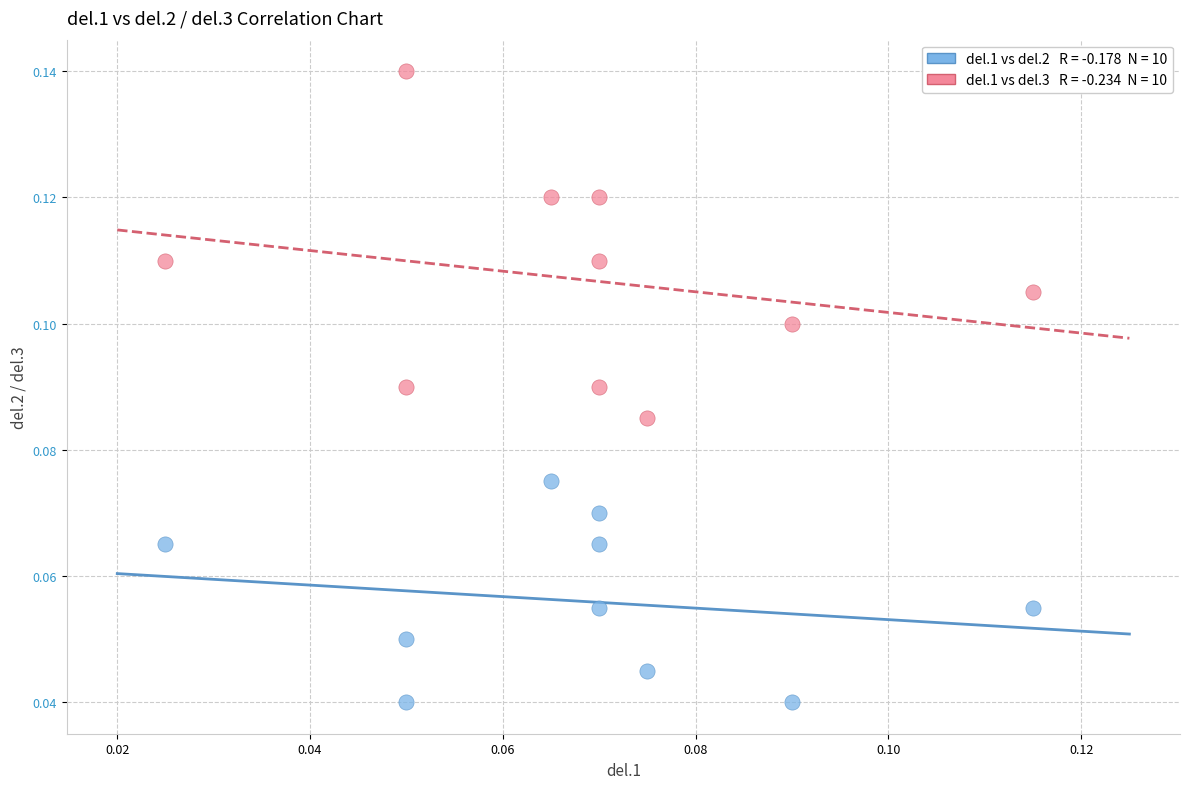

How many points are shown in the scatter plot?

20